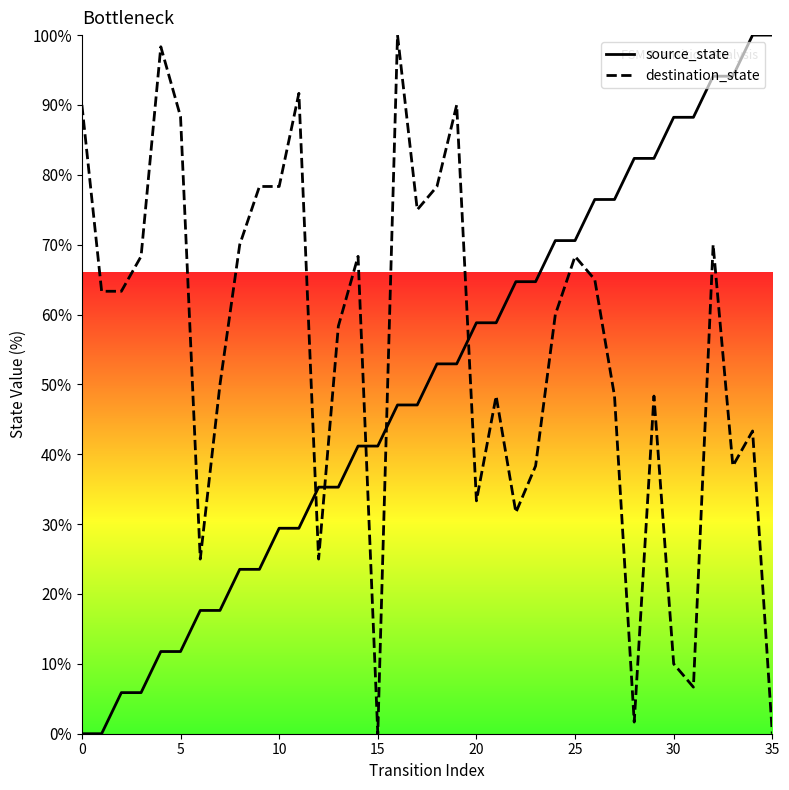

True or false: source_state and destination_state intersect in this chart.

True